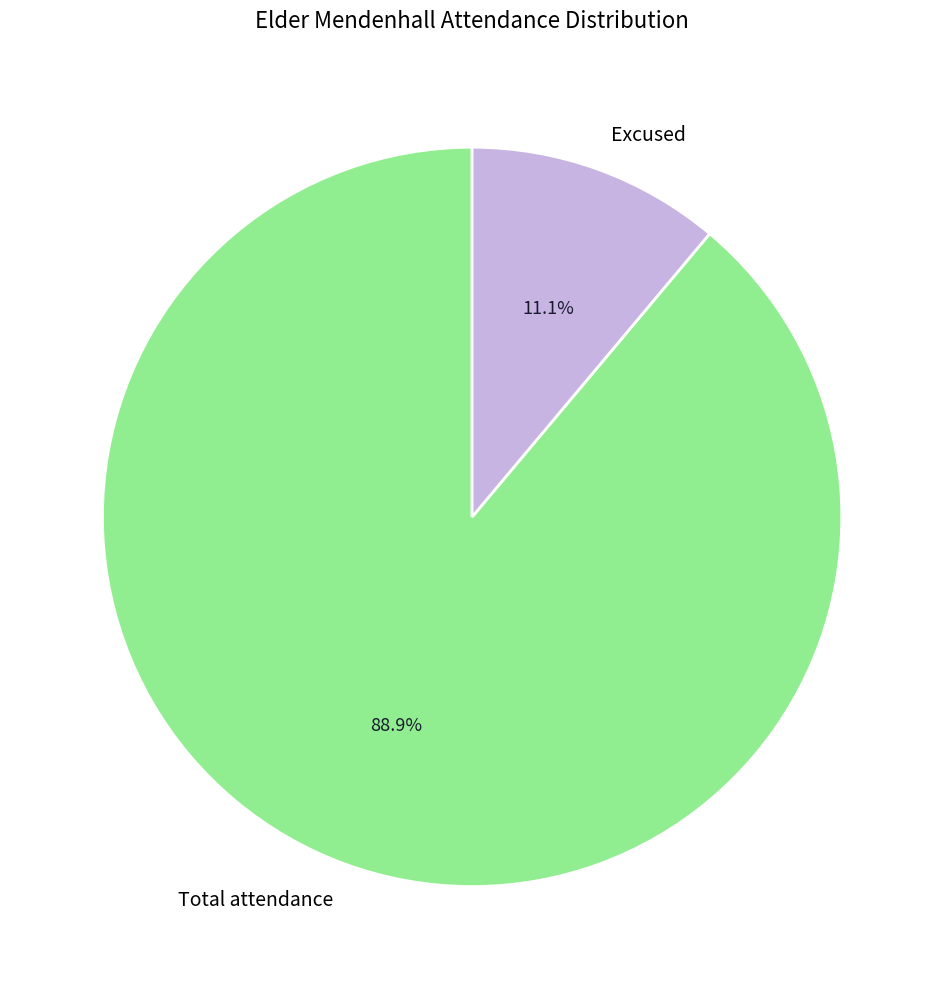

Is it true that Excused is 11% of the pie?

True